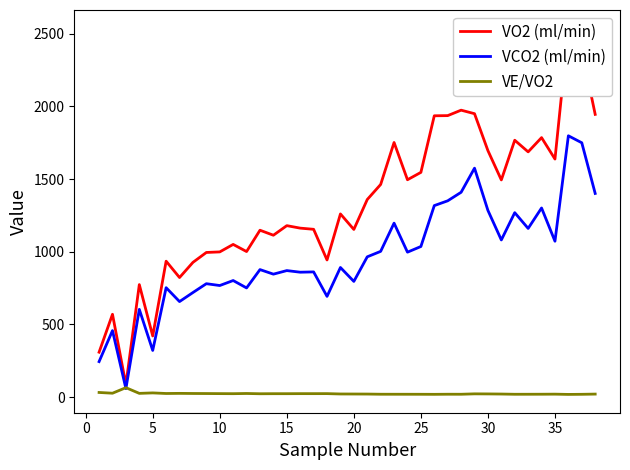

What are all the series names shown in the legend?

VO2 (ml/min), VCO2 (ml/min), VE/VO2